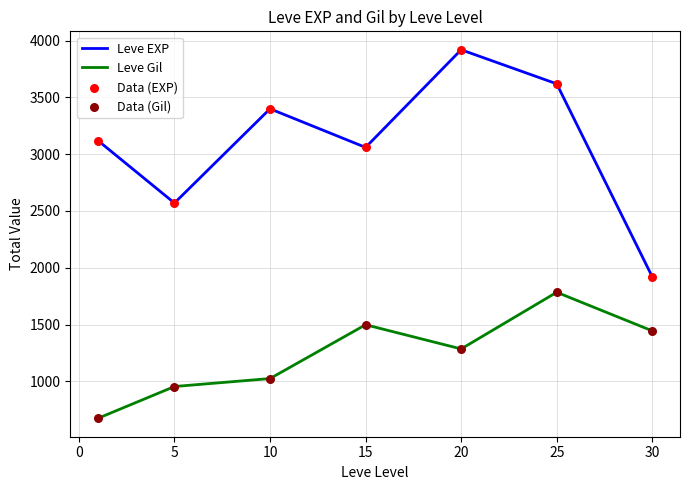

Which series has the largest total across all categories?

Leve EXP